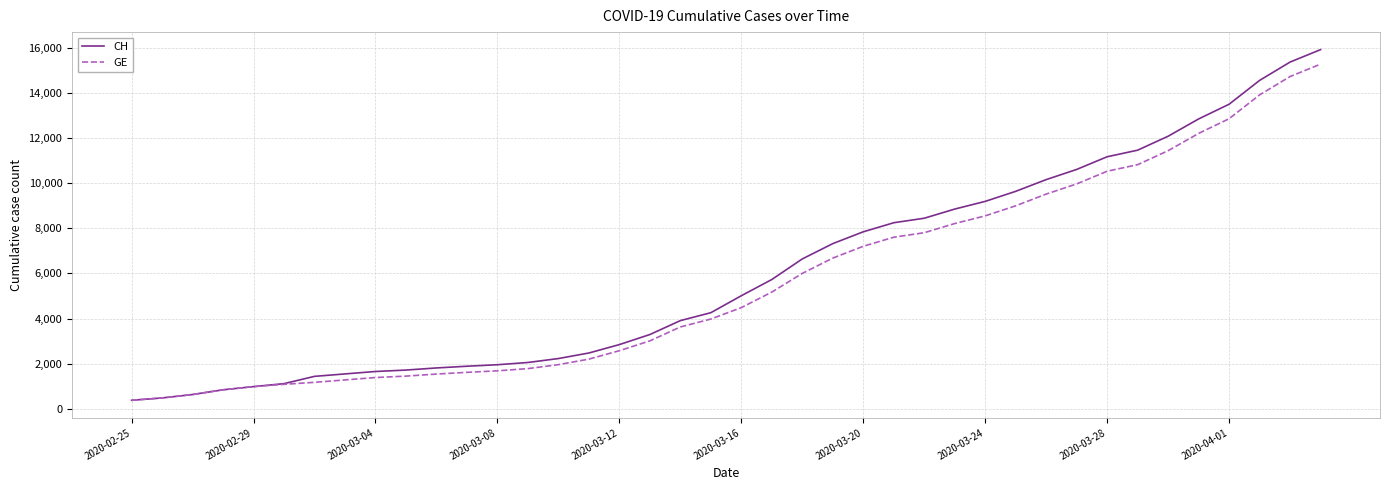

How many series are shown in this chart?

2